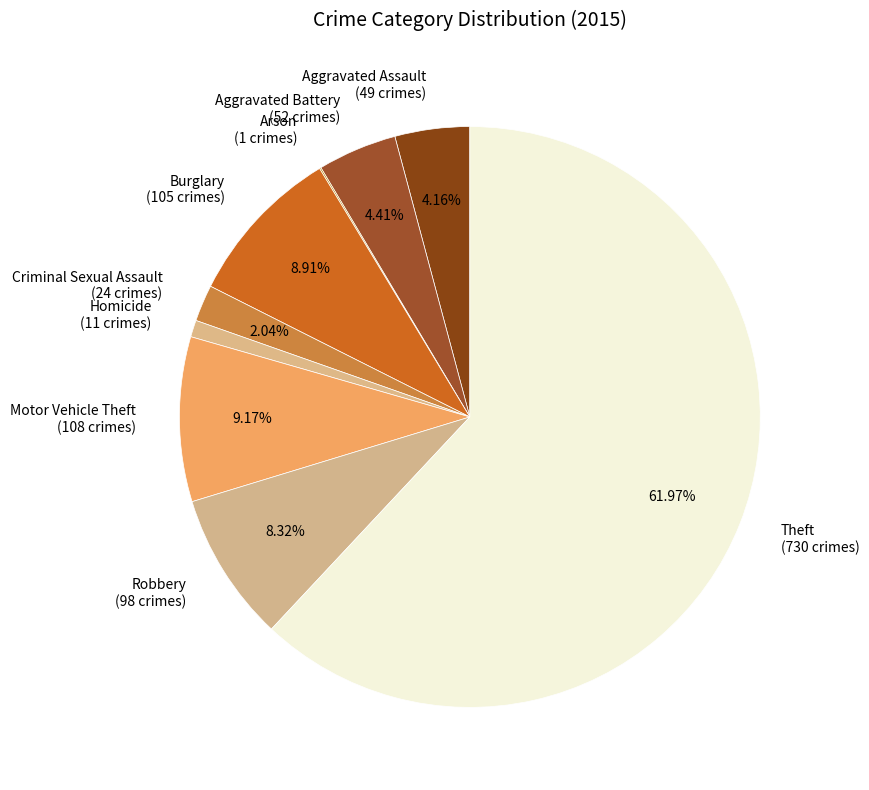

What percentage is the Theft slice, to the nearest percent?

62%